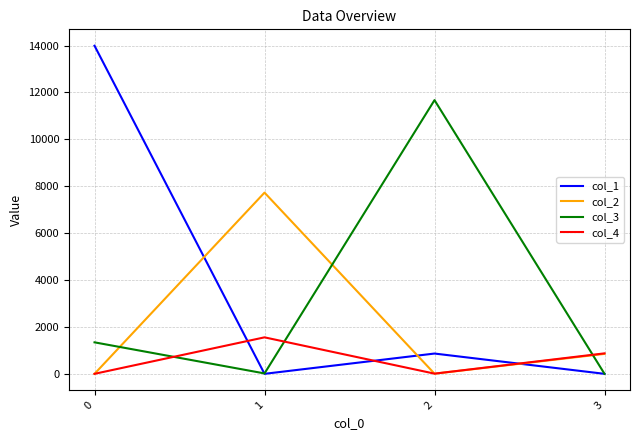

What are all the series names shown in the legend?

col_1, col_2, col_3, col_4